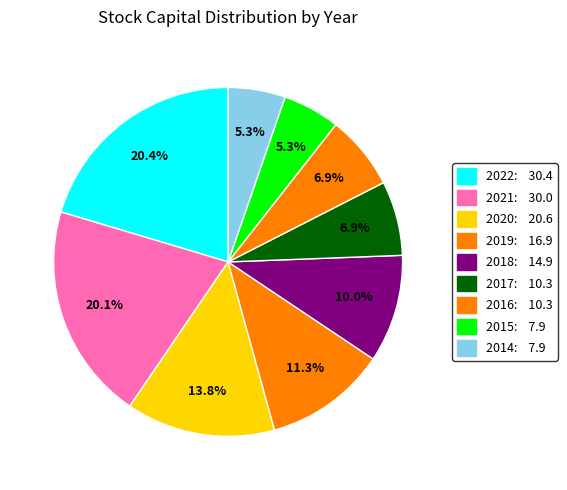

How many slices are in this pie chart?

9